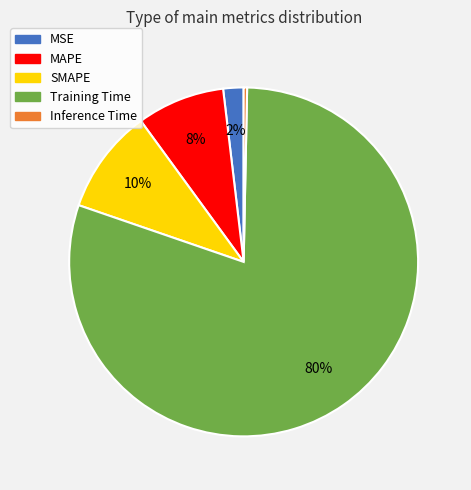

Is the sum of Training Time and Inference Time greater than half?

Yes